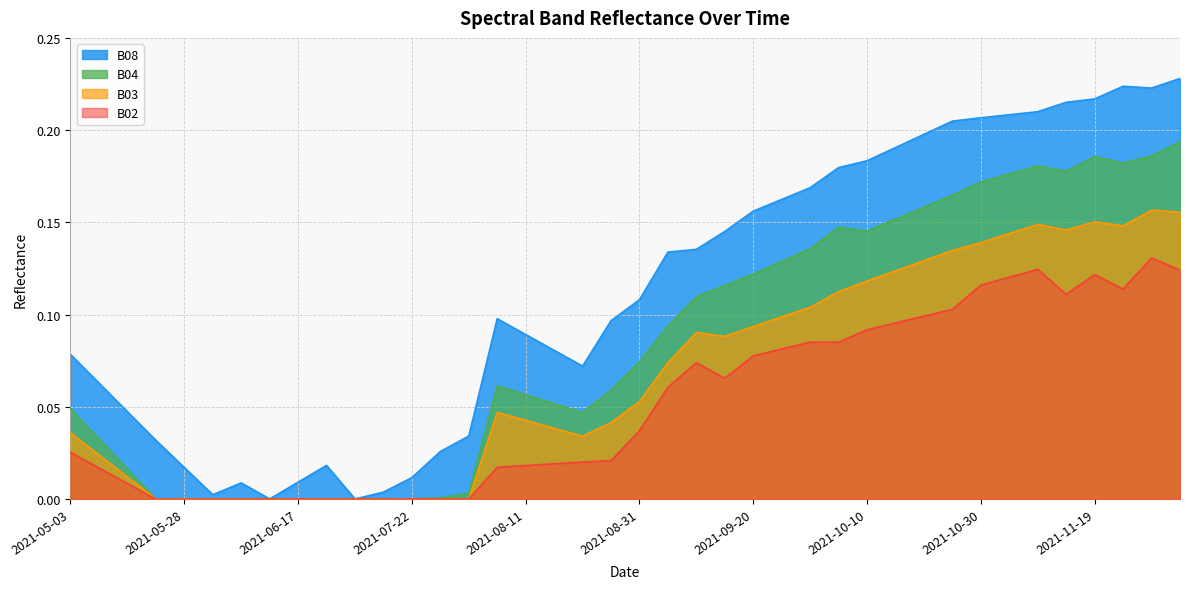

What value does the B08 series have at 2021-09-10?

0.1